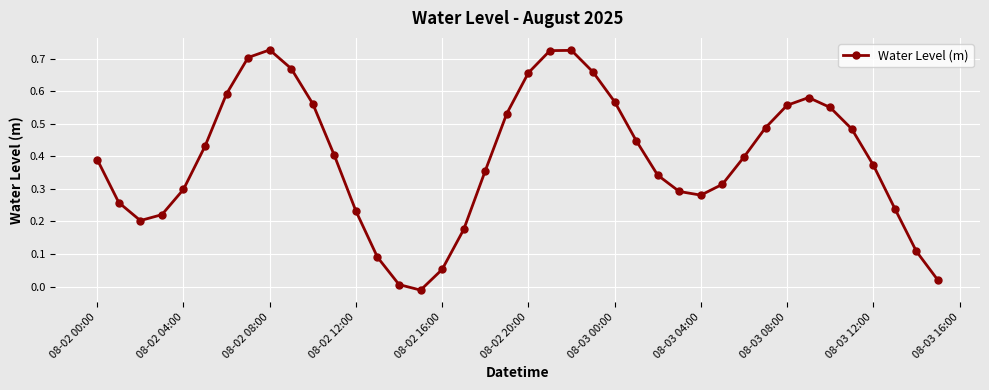

How many interior local peaks (higher than both neighbors) does the data have?

3